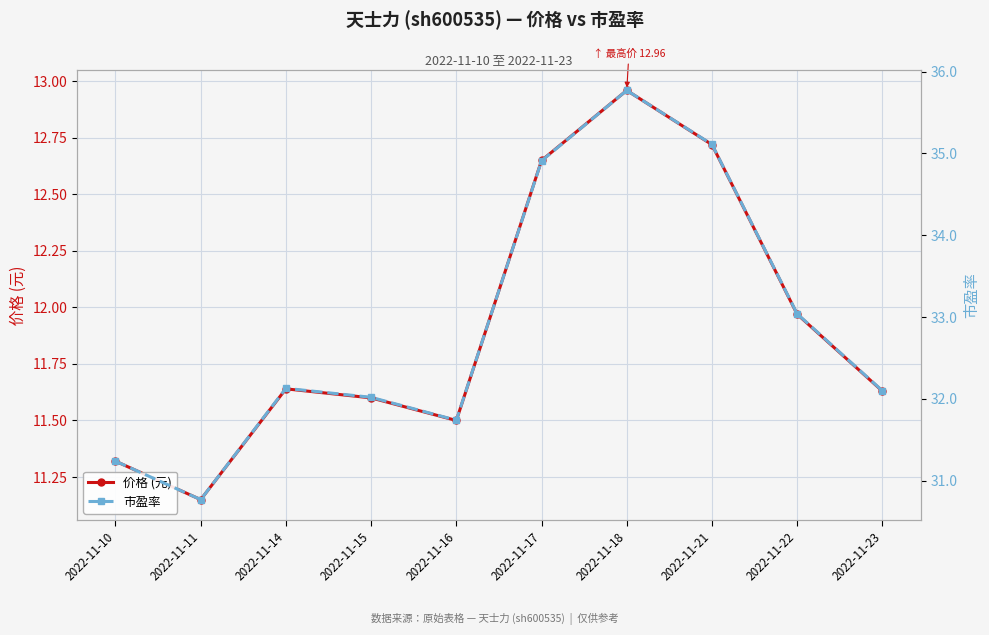

True or false: 价格 (元) and 市盈率 intersect in this chart.

False